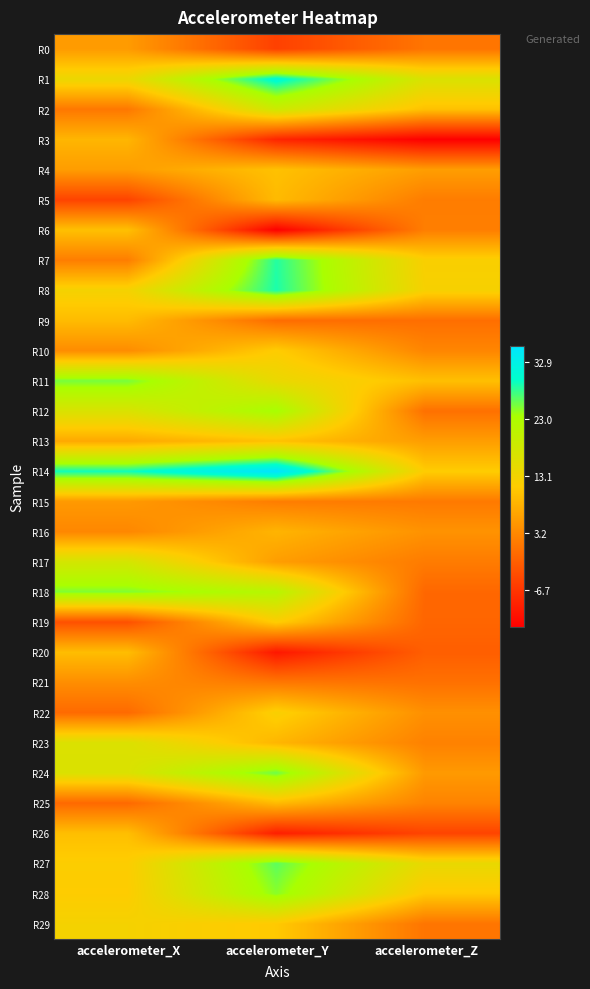

Which has a higher value, accelerometer_Y or accelerometer_Z?

accelerometer_Z